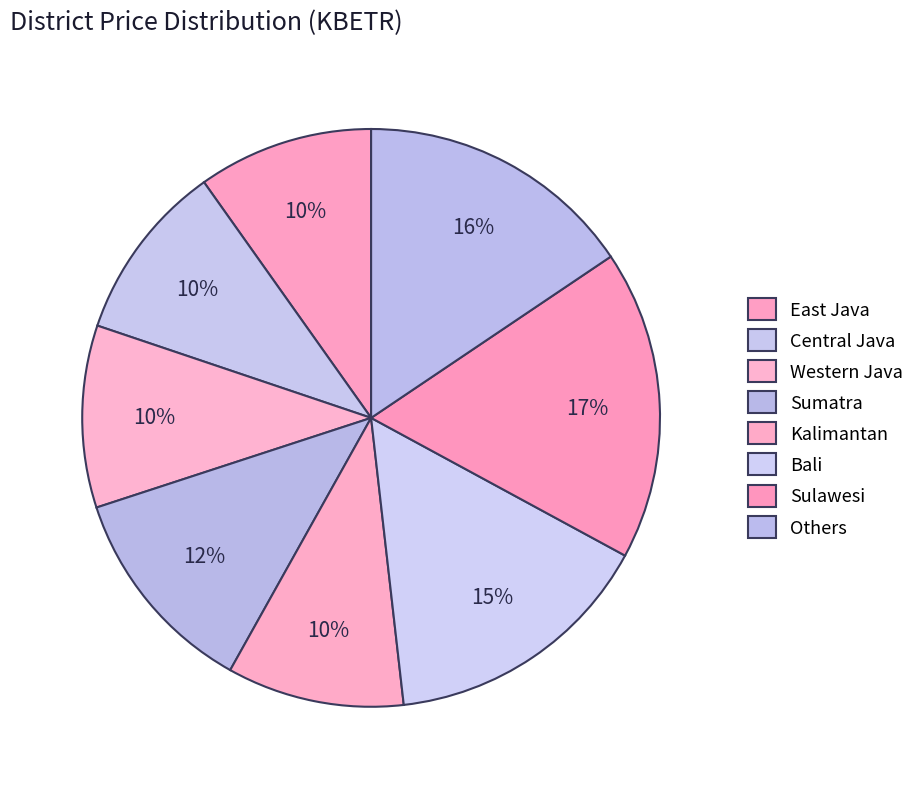

Count the number of slices in the pie.

8